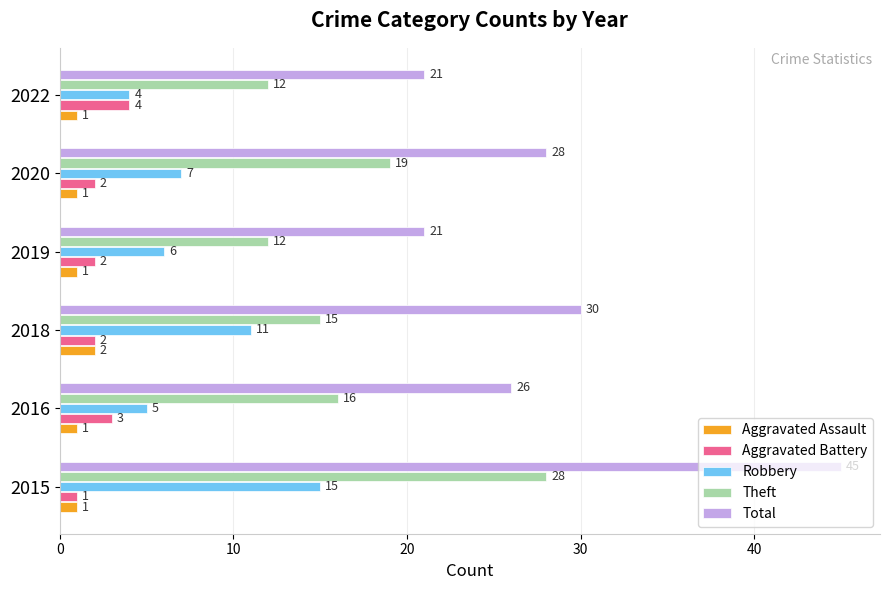

Count the Theft values in the range 12 to 19.

5